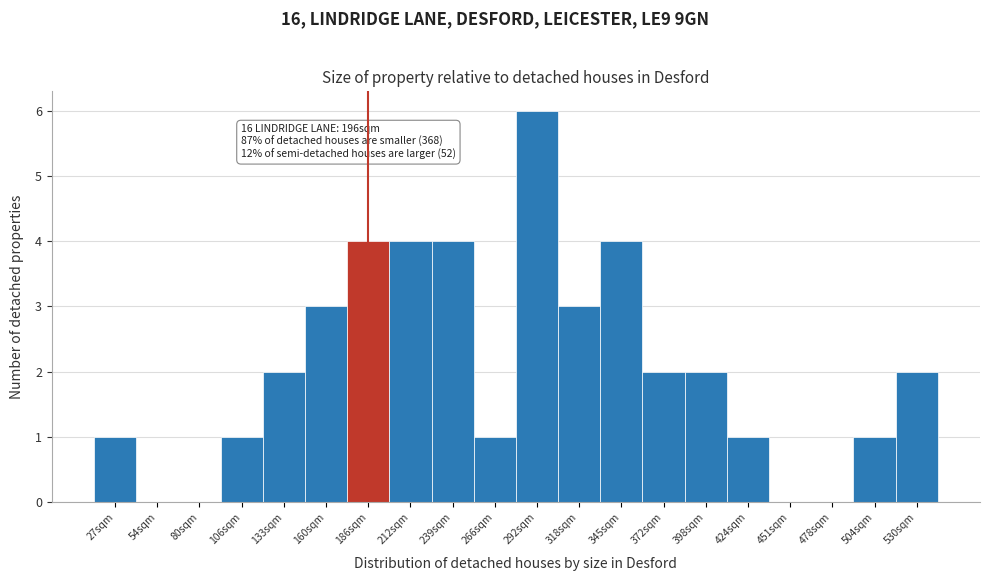

Reading right to left, list all the values displayed in this chart.

530sqm=2	504sqm=1	478sqm=0	451sqm=0	424sqm=1	398sqm=2	372sqm=2	345sqm=4	318sqm=3	292sqm=6	266sqm=1	239sqm=4	212sqm=4	186sqm=4	160sqm=3	133sqm=2	106sqm=1	80sqm=0	54sqm=0	27sqm=1